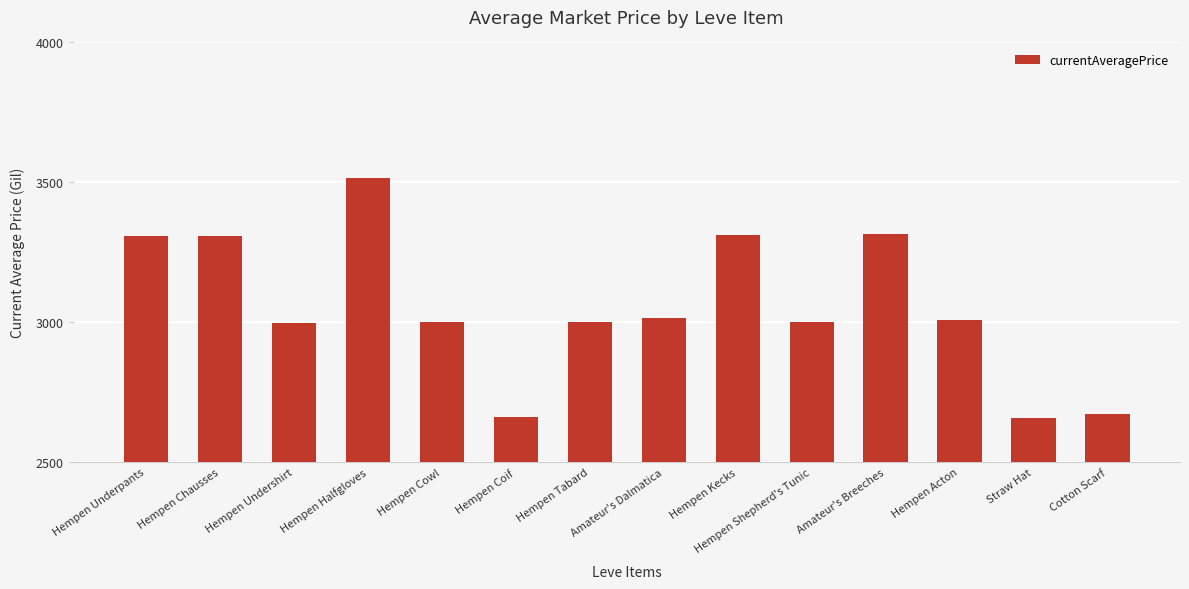

What is the difference between the maximum and second lowest values?

854